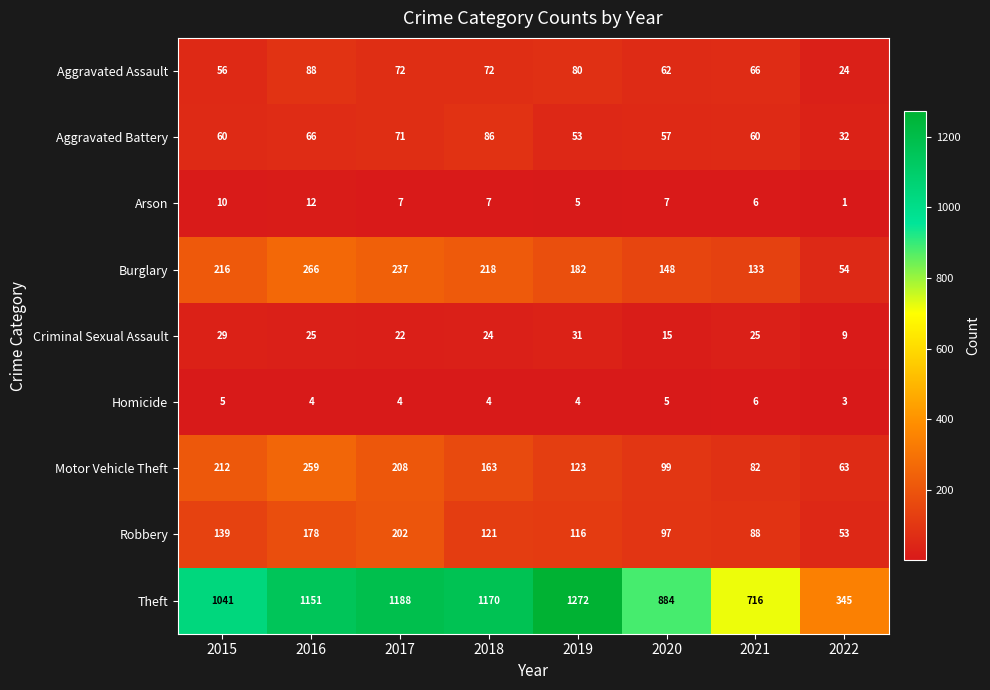

Which series has the widest spread of values?

Theft